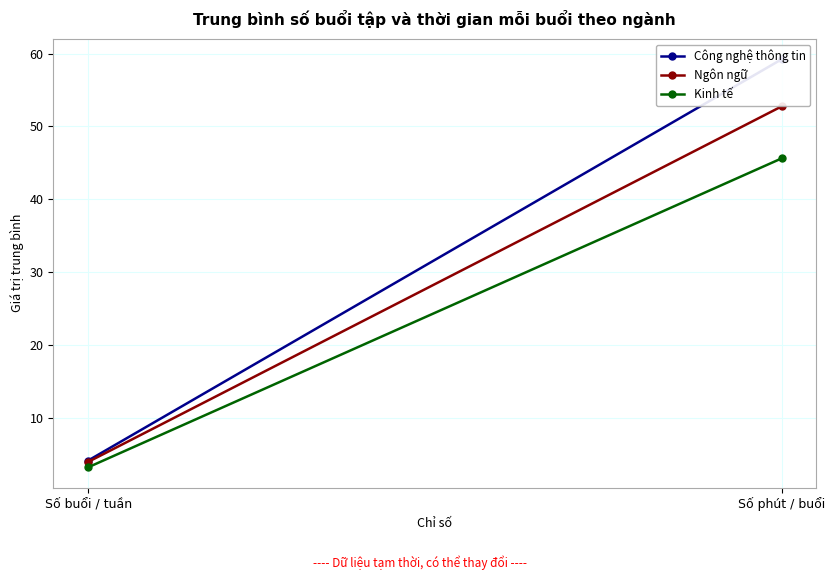

What is the label of the 1st point from the left?

Số buổi / tuần